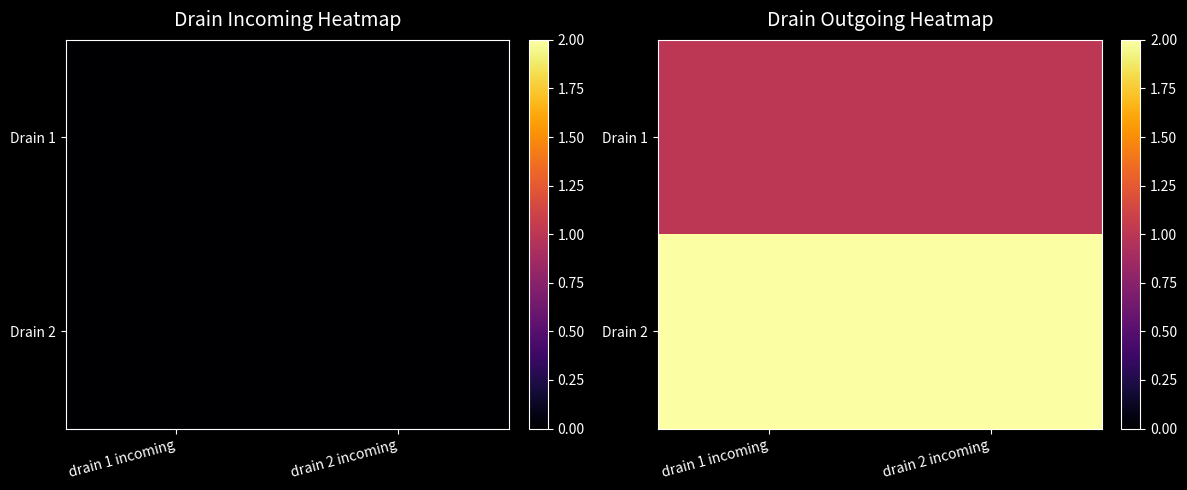

List the series in order of their peak value, lowest first.

Drain 1, Drain 2